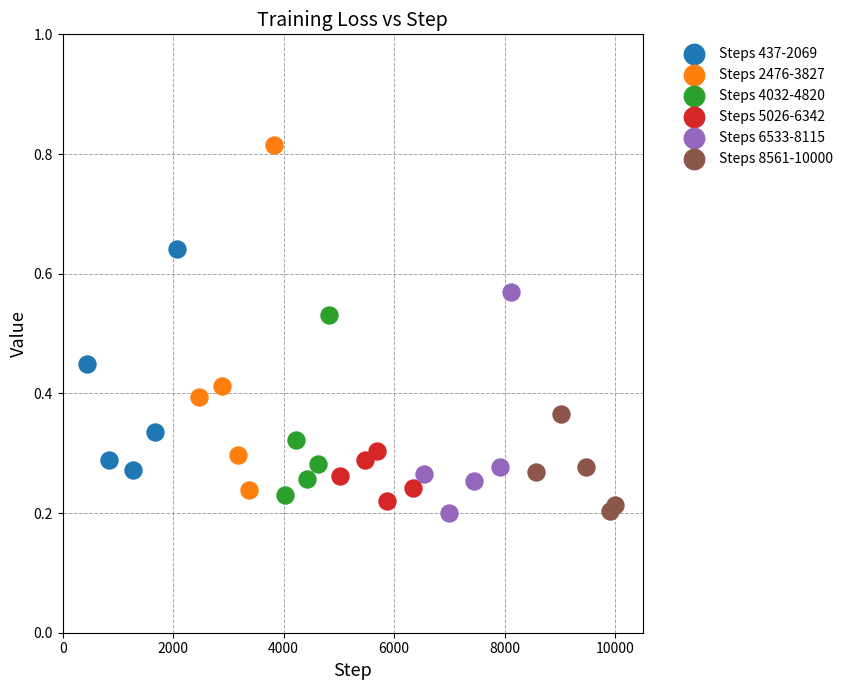

Which series has the widest spread of Y values?

Steps 2476-3827